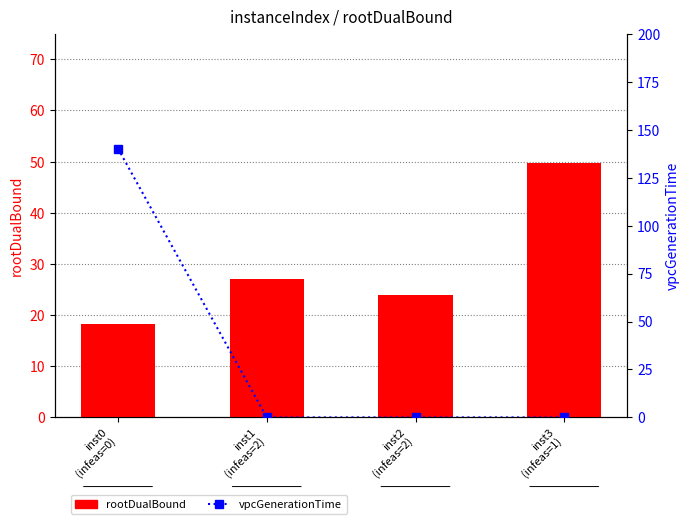

What is the value of the rootDualBound bar at the 2nd from the left?

27.2